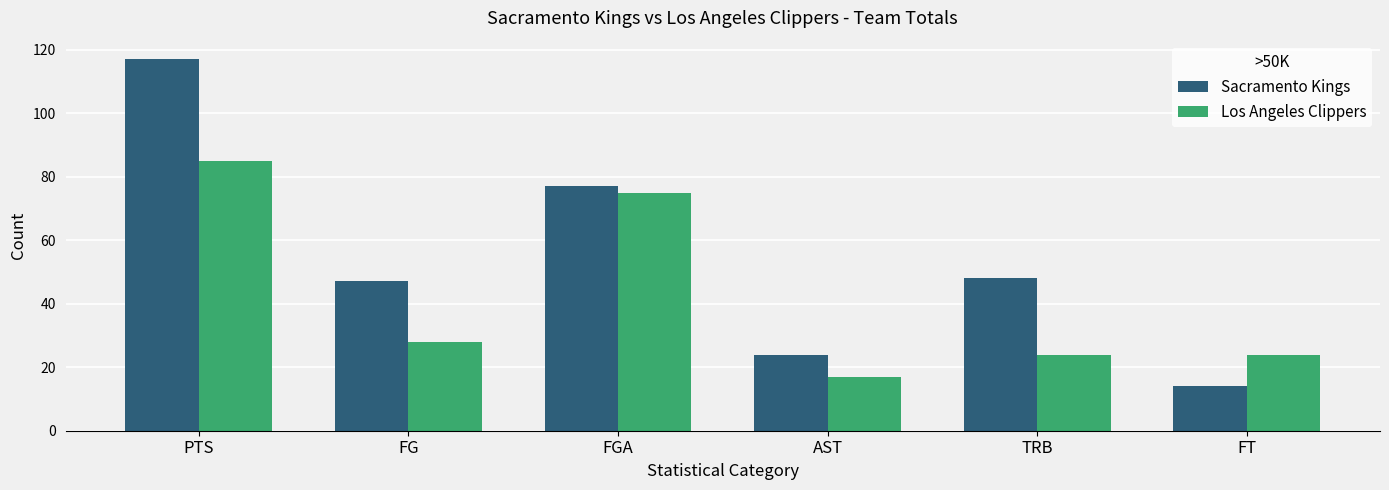

What is the sum of all Sacramento Kings values?

327